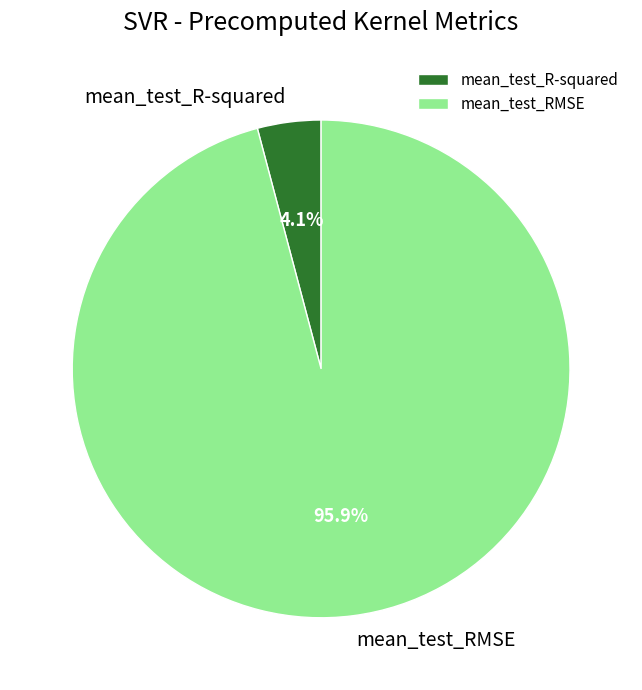

Is it true that mean_test_RMSE is 96% of the pie?

True